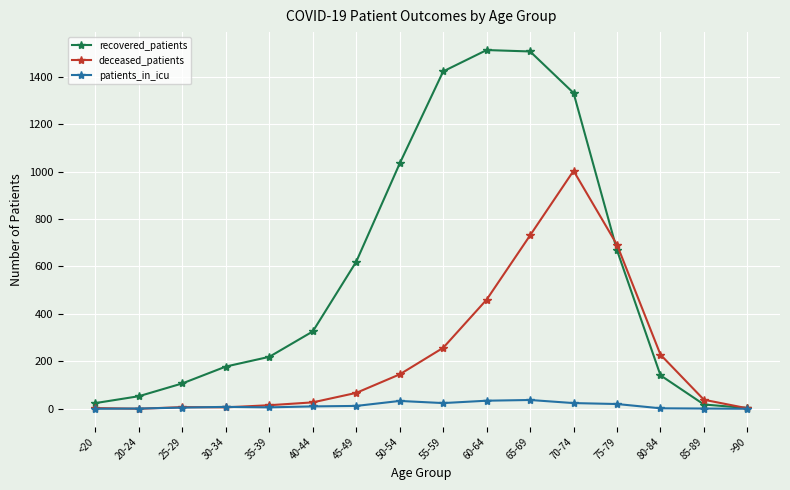

How many data points does each series have?

16